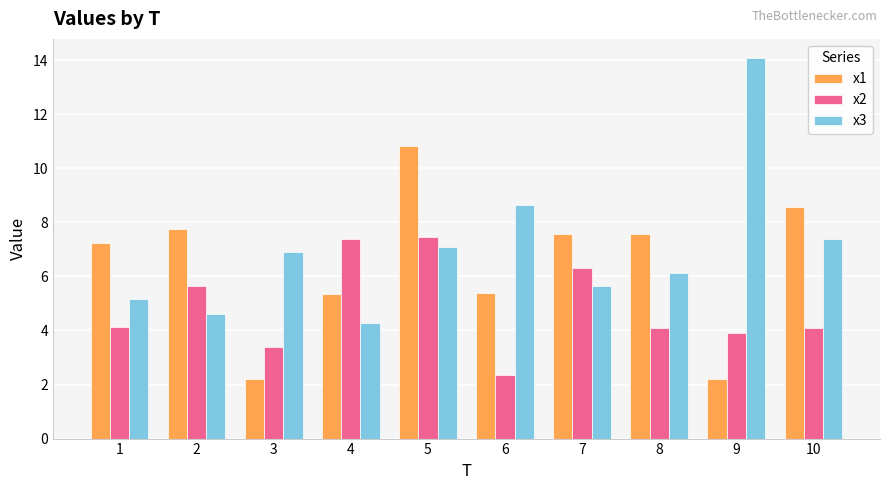

Between 3 and 5, which series saw the biggest shift?

x1